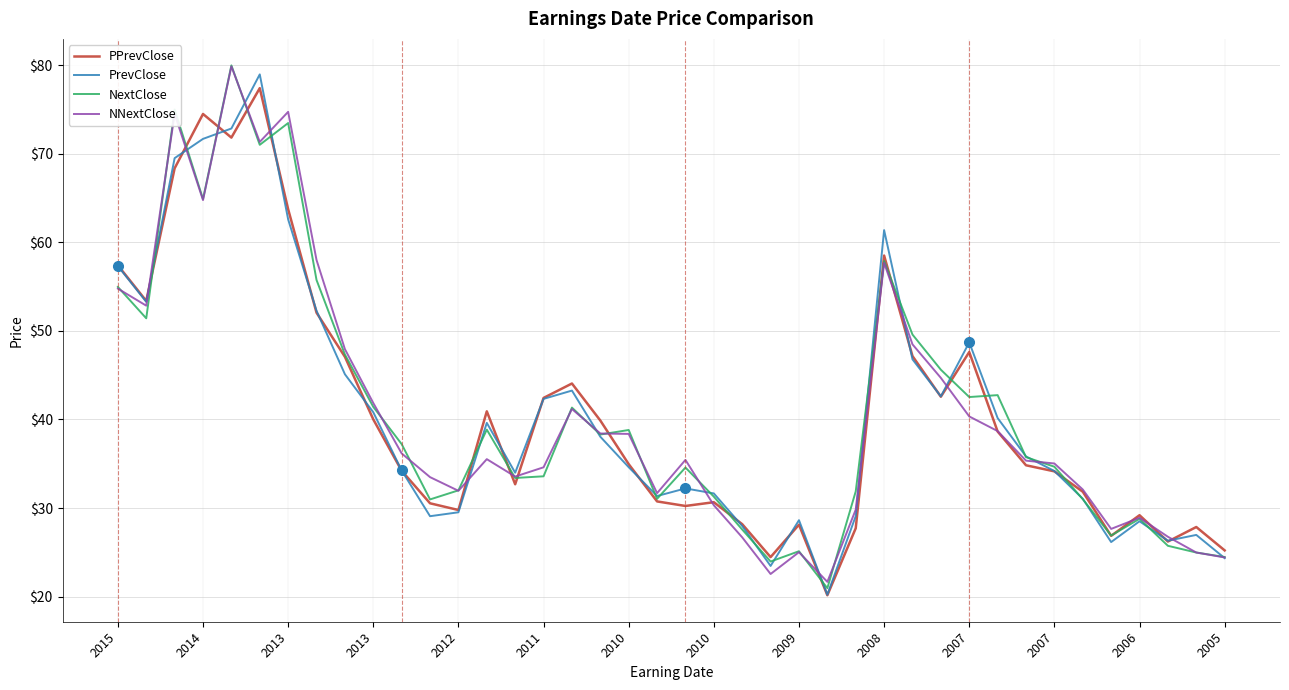

What are all the series names shown in the legend?

PPrevClose, PrevClose, NextClose, NNextClose